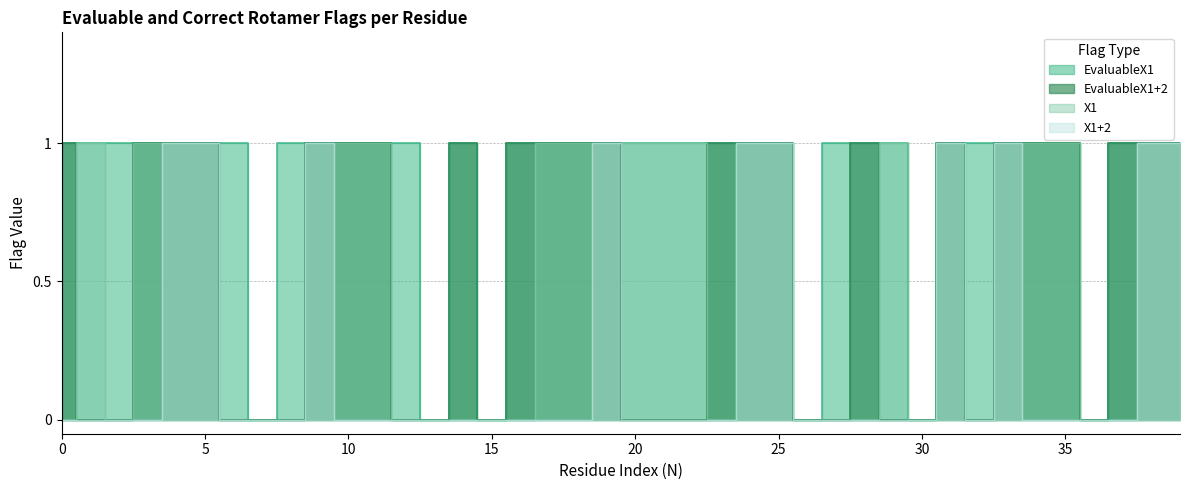

Which category has the lowest value across all series?

7